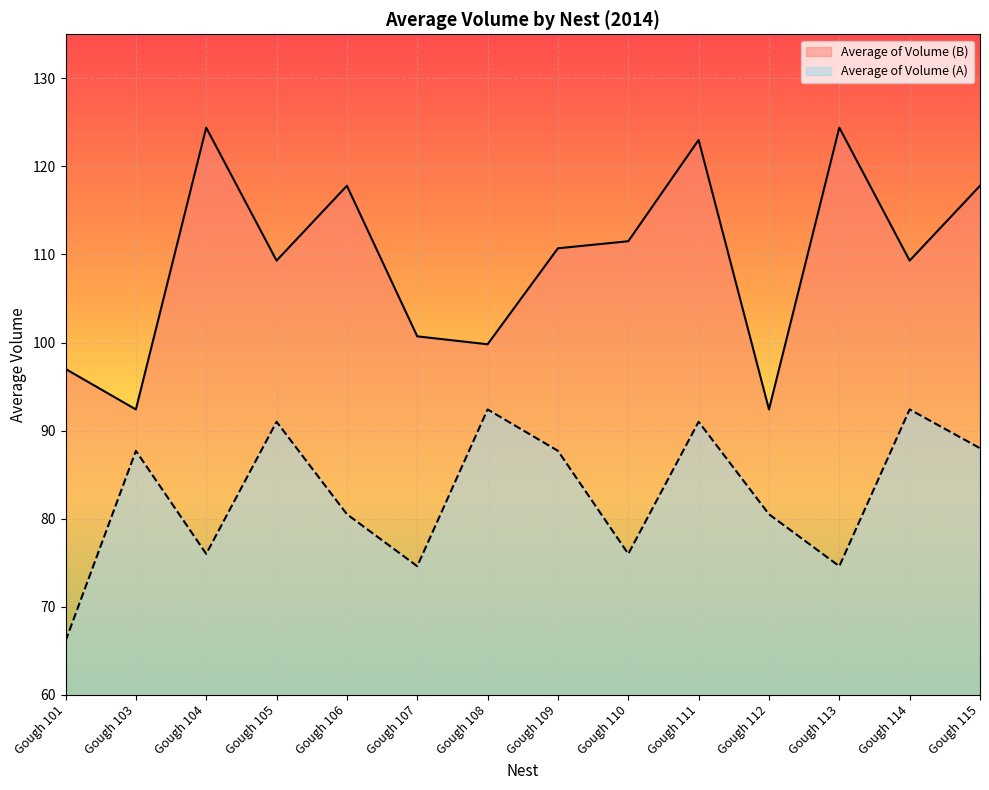

In Average of Volume (A), how many points are higher than both neighbors (excluding endpoints)?

5